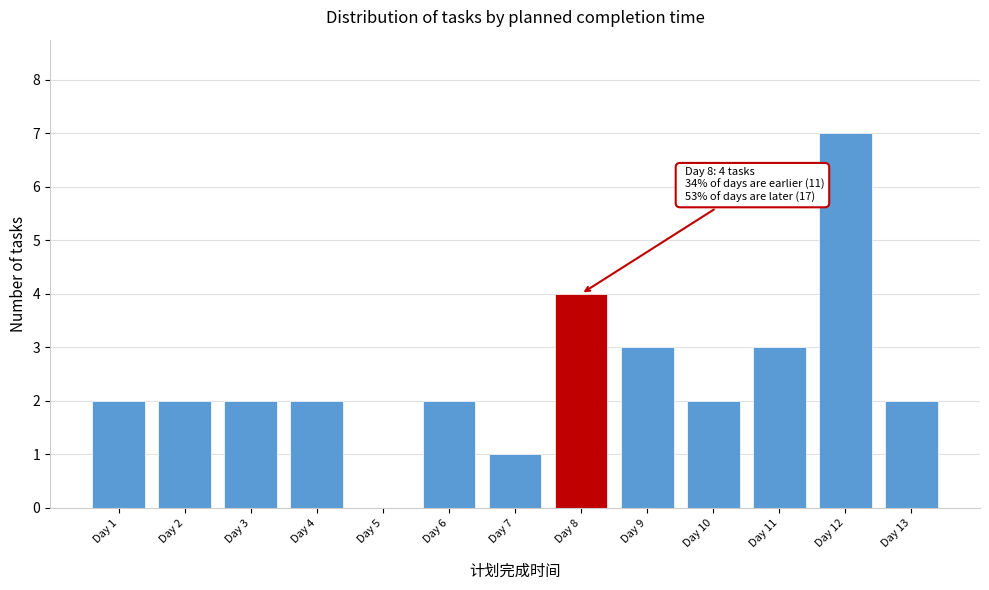

Reading left to right, list all the values displayed in this chart.

Day 1=2	Day 2=2	Day 3=2	Day 4=2	Day 5=0	Day 6=2	Day 7=1	Day 8=4	Day 9=3	Day 10=2	Day 11=3	Day 12=7	Day 13=2